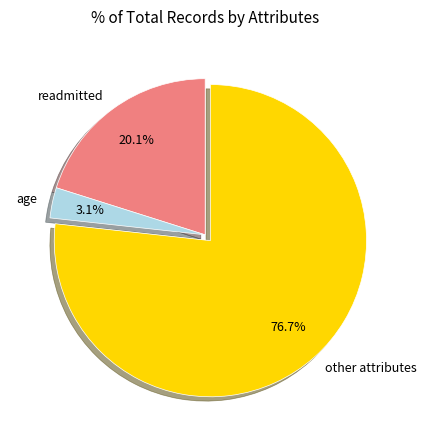

Is there a majority slice in this chart?

Yes